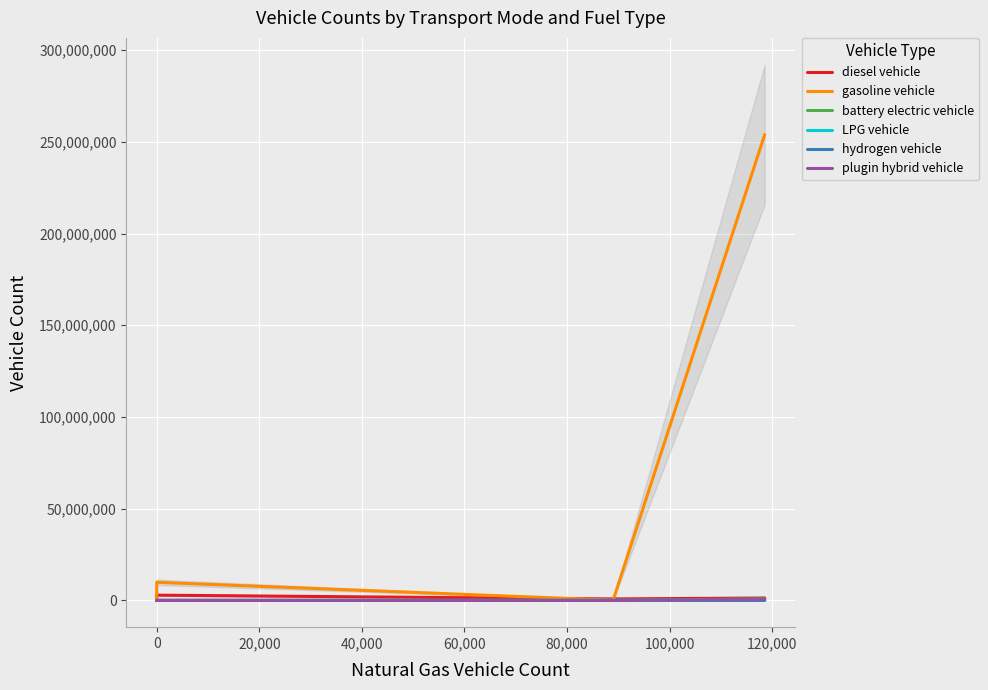

How many values in LPG vehicle are above zero?

2